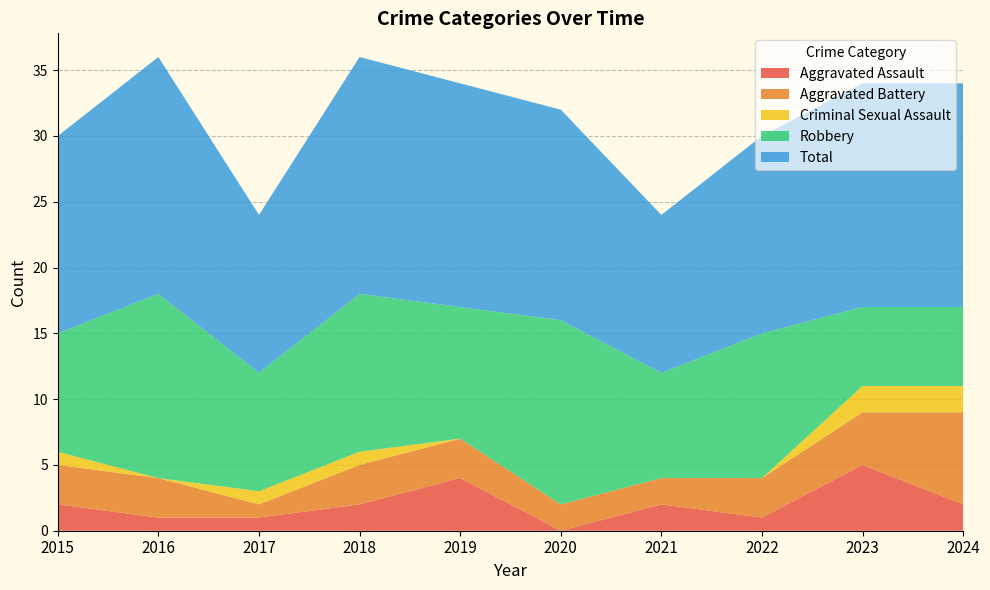

Reading left to right, extract all data points from this chart.

Aggravated Assault: 2015=2	2016=1	2017=1	2018=2	2019=4	2020=0	2021=2	2022=1	2023=5	2024=2
Aggravated Battery: 2015=3	2016=3	2017=1	2018=3	2019=3	2020=2	2021=2	2022=3	2023=4	2024=7
Criminal Sexual Assault: 2015=1	2016=0	2017=1	2018=1	2019=0	2020=0	2021=0	2022=0	2023=2	2024=2
Robbery: 2015=9	2016=14	2017=9	2018=12	2019=10	2020=14	2021=8	2022=11	2023=6	2024=6
Total: 2015=15	2016=18	2017=12	2018=18	2019=17	2020=16	2021=12	2022=15	2023=17	2024=17